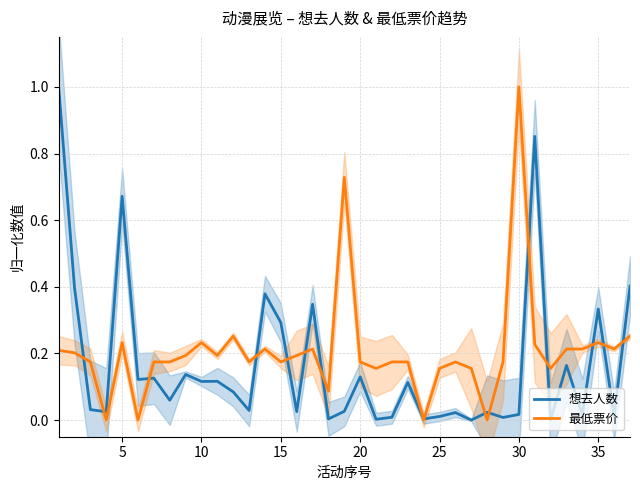

True or false: 最低票价 has a value of 0.1 at 5.

False